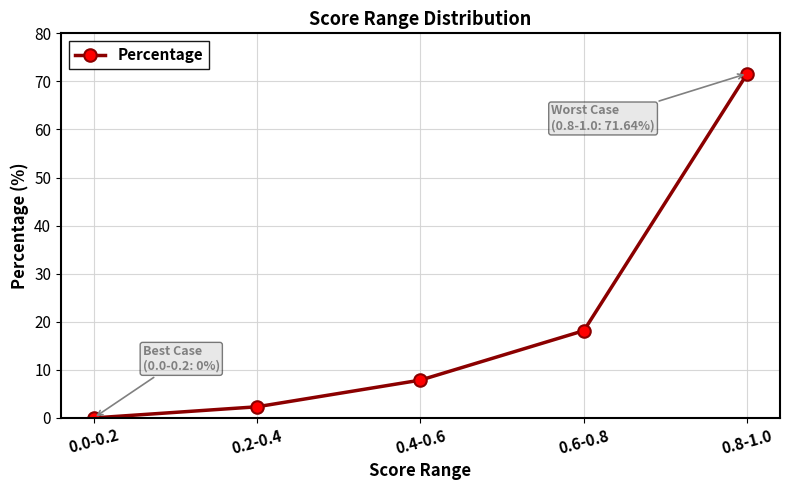

What is the maximum value shown in the chart?

71.6